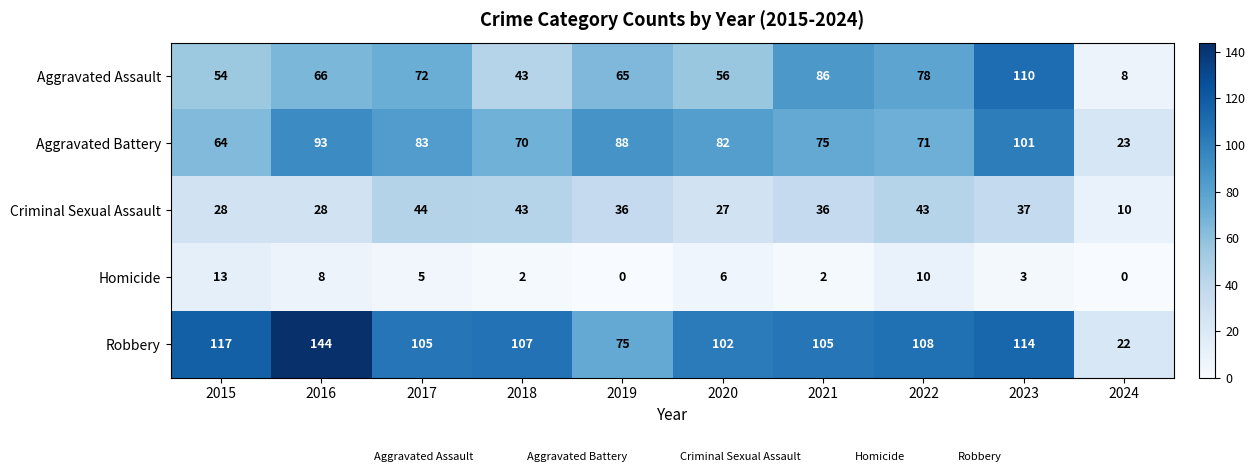

Which series has the largest range (max minus min)?

Robbery